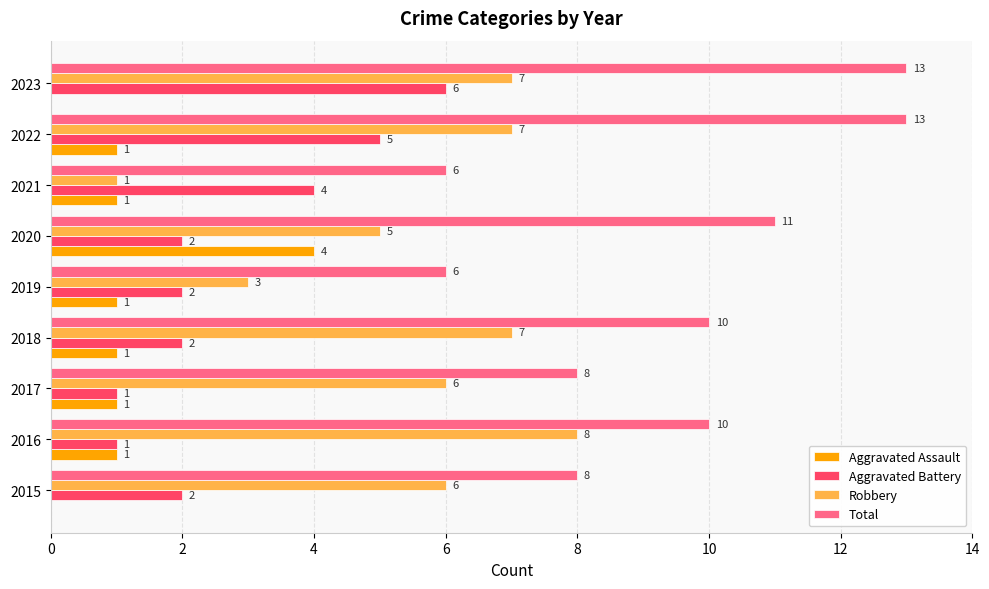

What is the sum of all Aggravated Battery values?

25